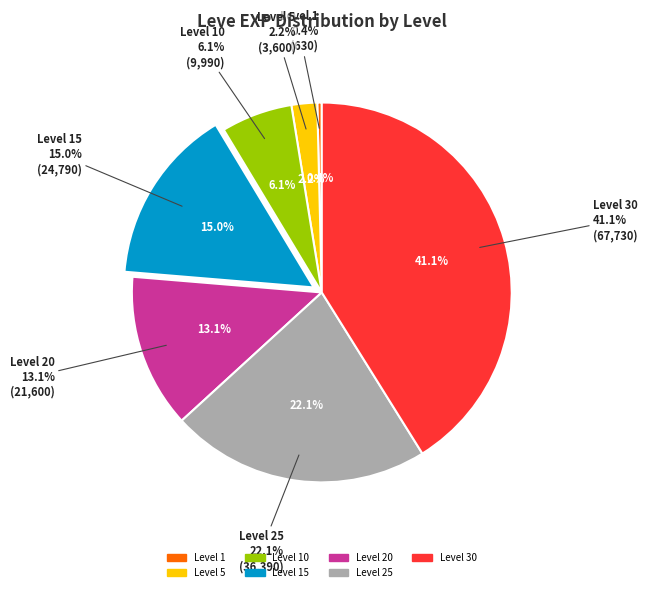

What is the change in value from Level 5 to Level 25?

+32790